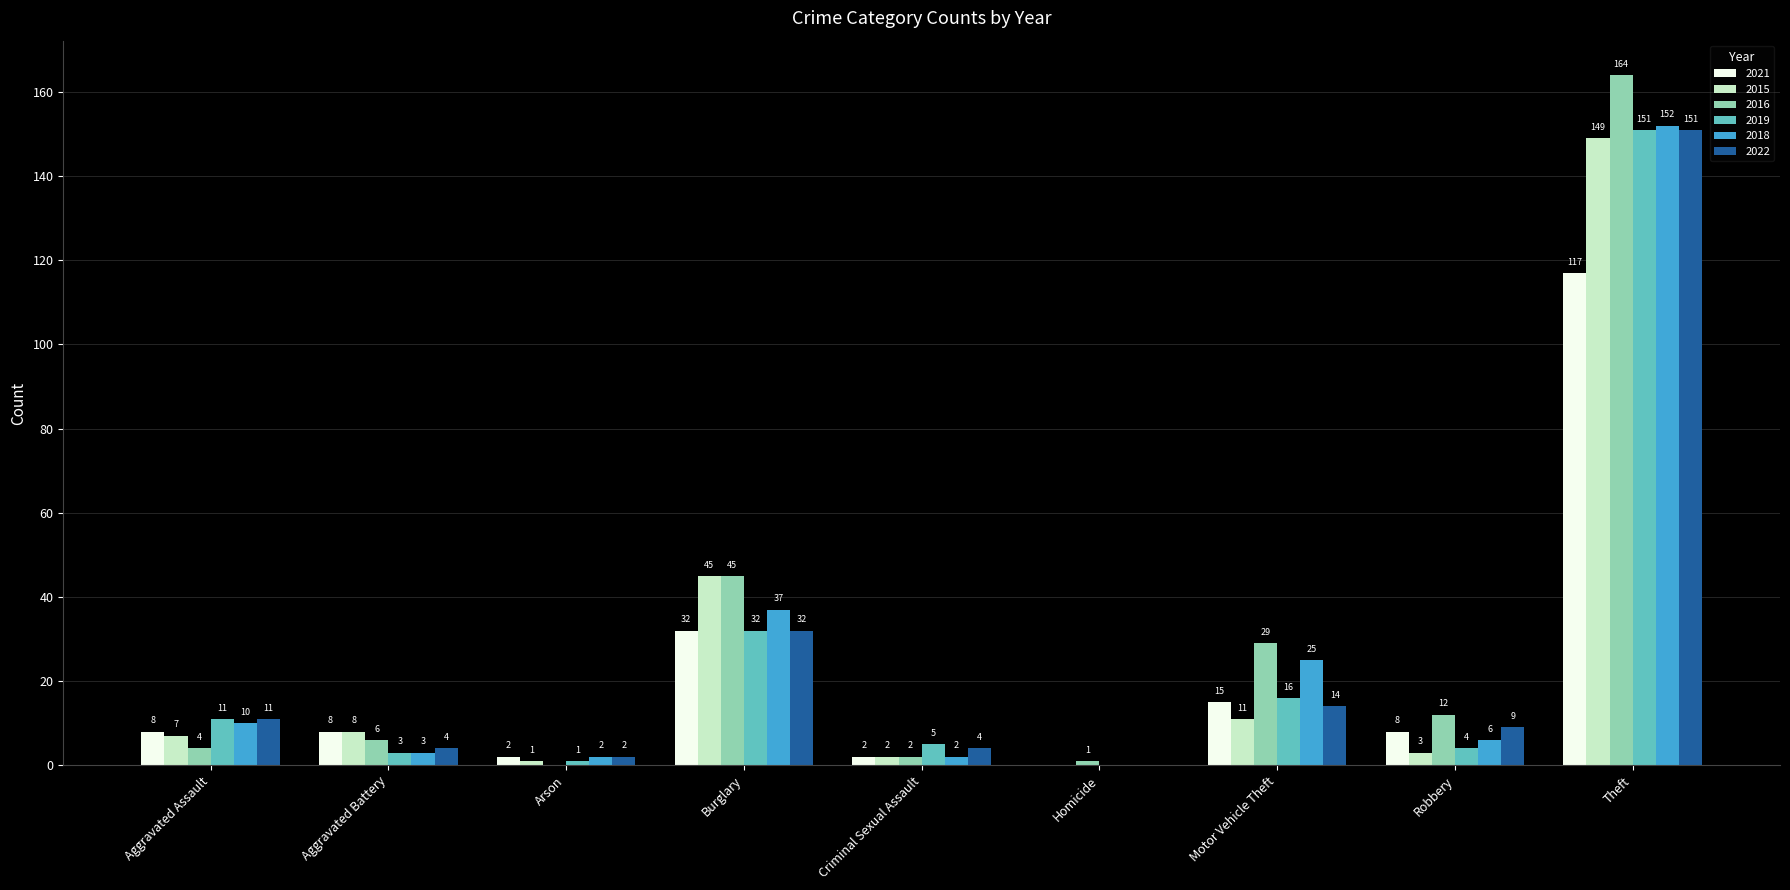

How many groups of bars are there?

9